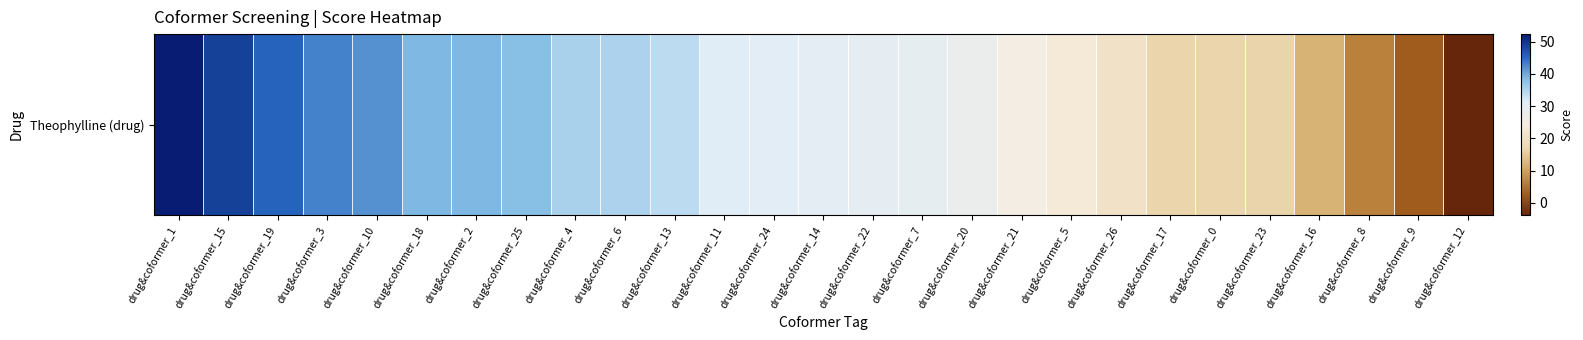

What is the change in value from drug&coformer_14 to drug&coformer_5?

-7.0